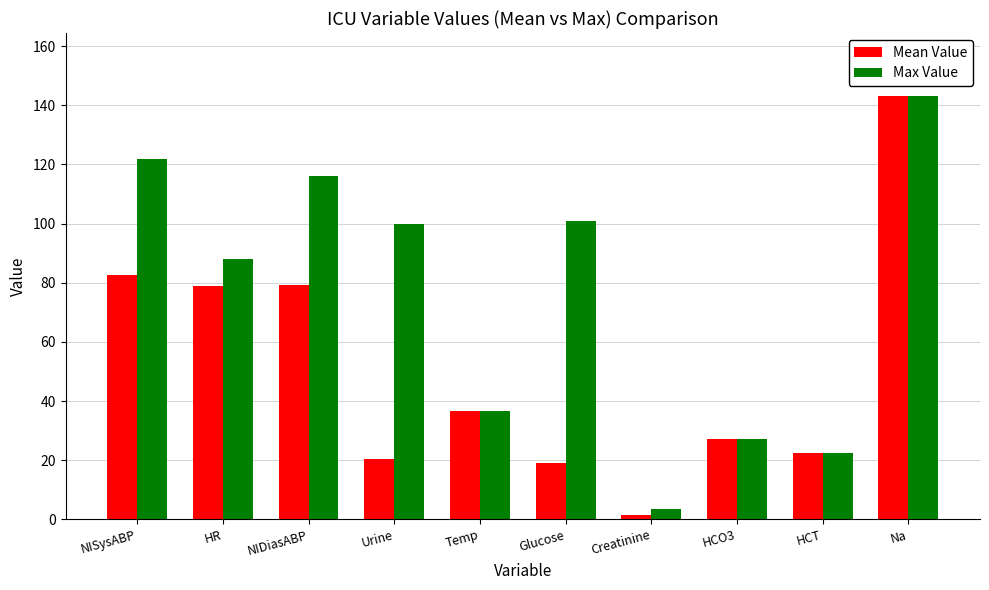

What is the approximate value of Mean Value at NIDiasABP?

79.1